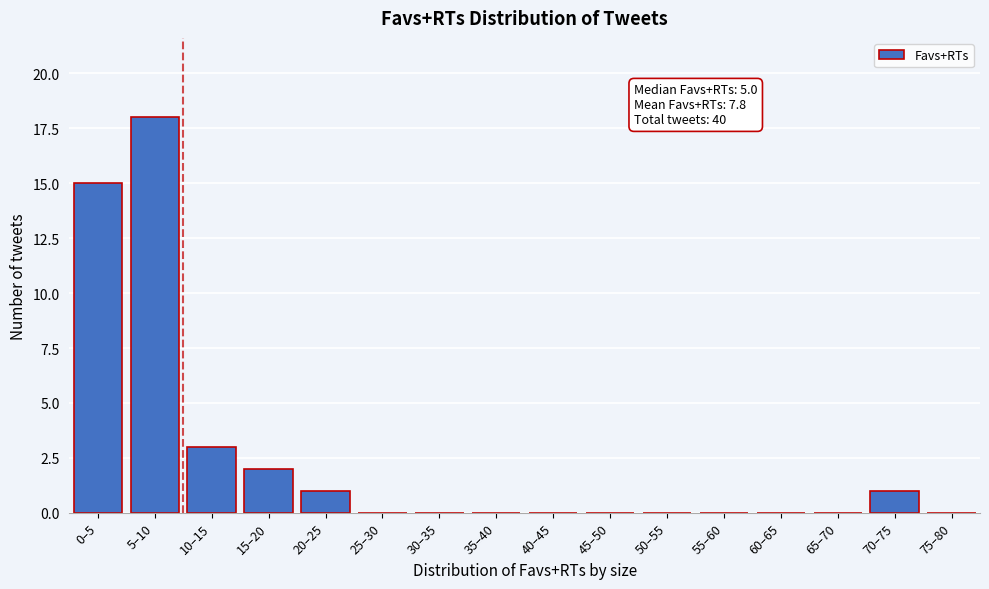

Reading left to right, what are all the values shown in this chart?

0–5=15	5–10=18	10–15=3	15–20=2	20–25=1	25–30=0	30–35=0	35–40=0	40–45=0	45–50=0	50–55=0	55–60=0	60–65=0	65–70=0	70–75=1	75–80=0